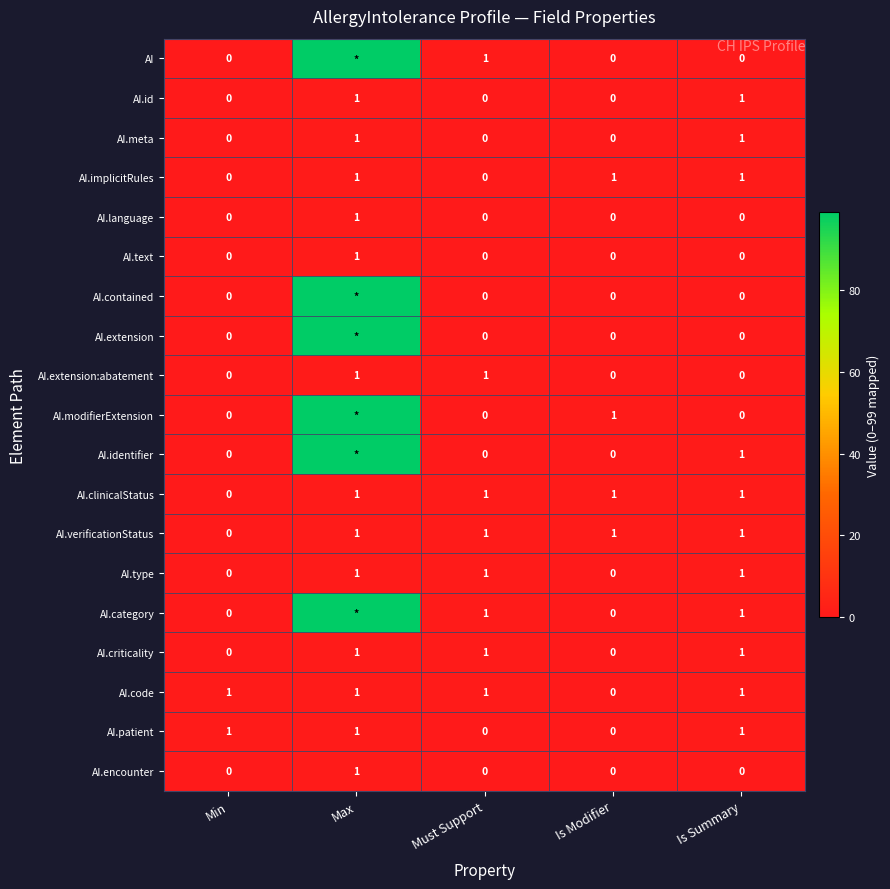

True or false: AI.meta has a value of 0 at Max.

False